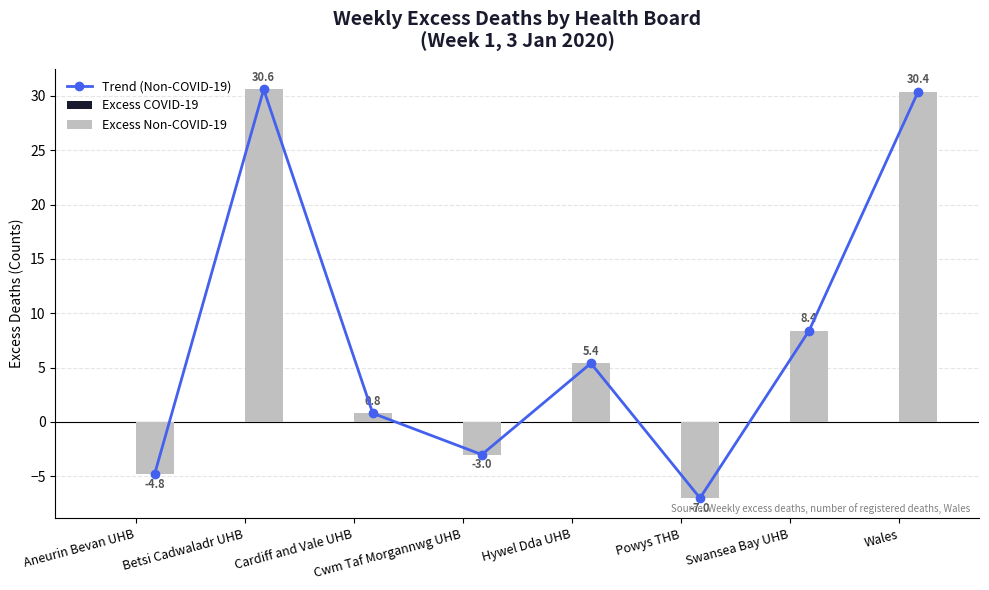

Rank the categories by Trend (Non-COVID-19) value from lowest to highest.

Powys THB, Aneurin Bevan UHB, Cwm Taf Morgannwg UHB, Cardiff and Vale UHB, Hywel Dda UHB, Swansea Bay UHB, Wales, Betsi Cadwaladr UHB